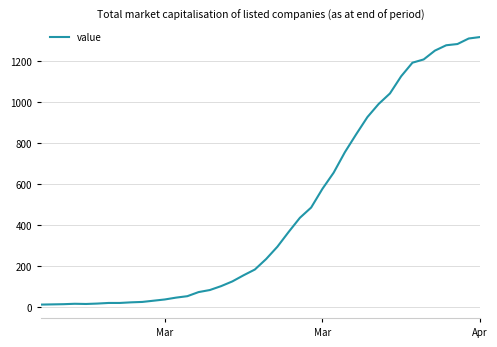

What is the greatest value displayed?

1317